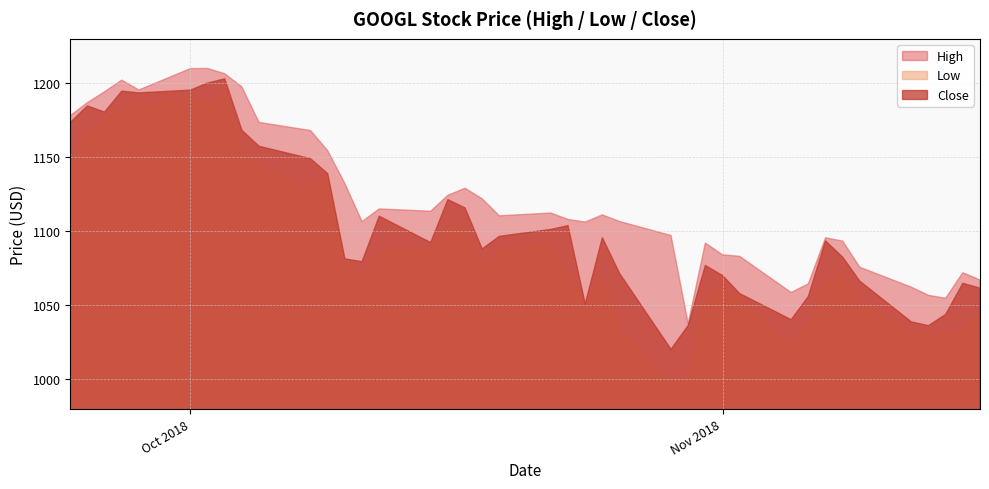

List the series in order of their overall mean, lowest first.

Low, Close, High